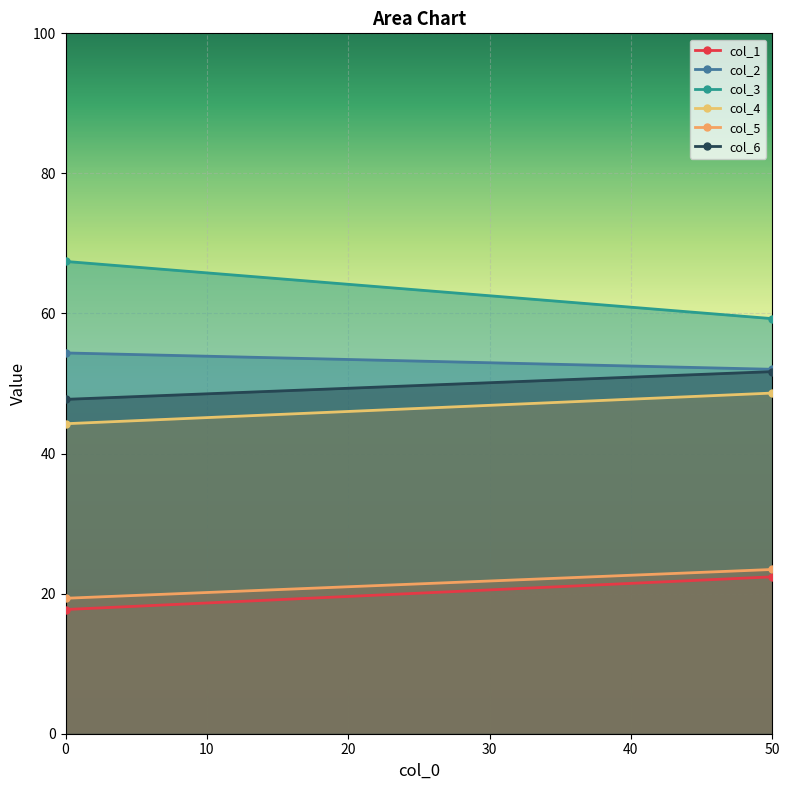

The value of col_3 at 50 is 12.5. True or false?

False